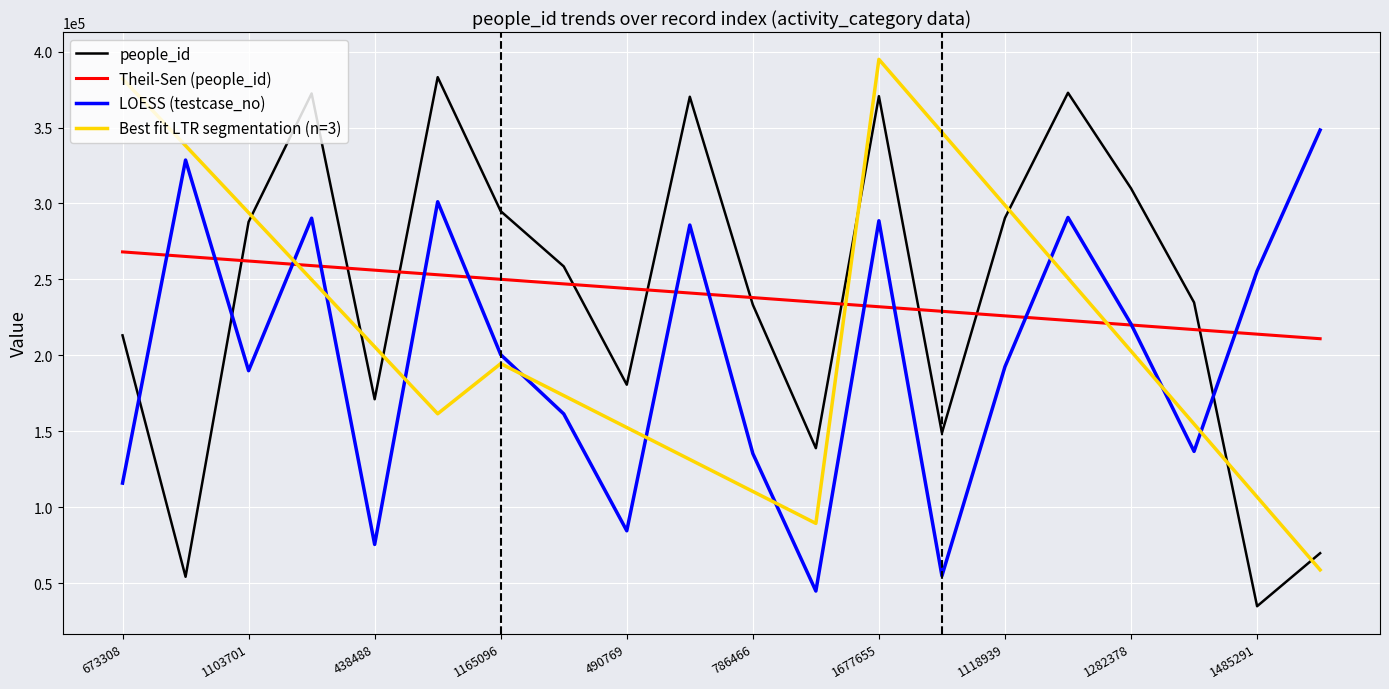

After their last crossing, which series has the higher values: Best fit LTR segmentation (n=3) or Theil-Sen (people_id)?

Theil-Sen (people_id)